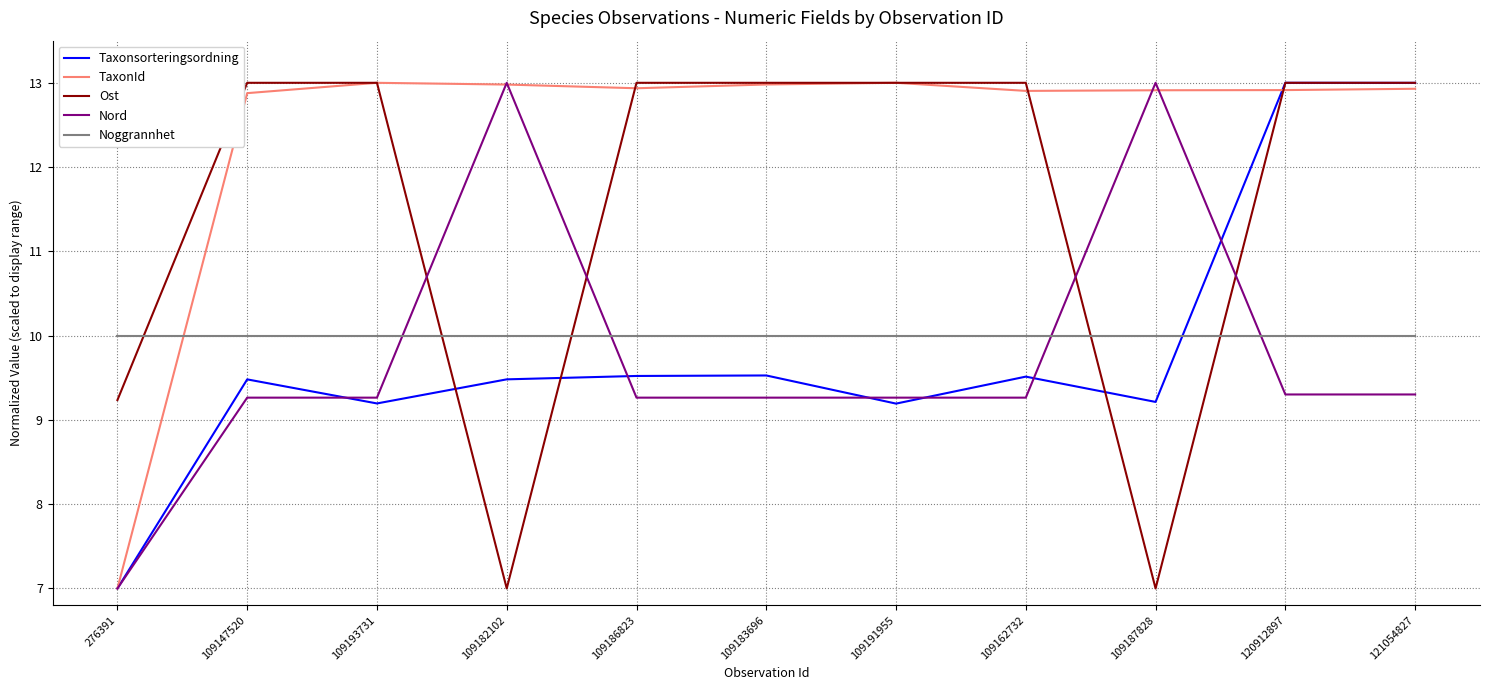

Which series changed the most between 109147520 and 109187828?

Ost